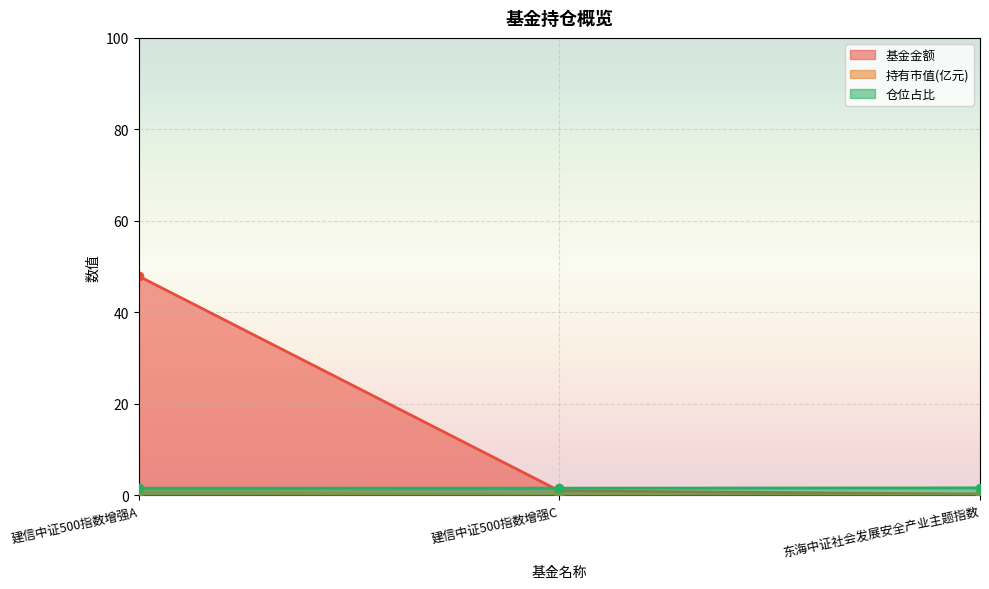

How many data points does each series have?

3